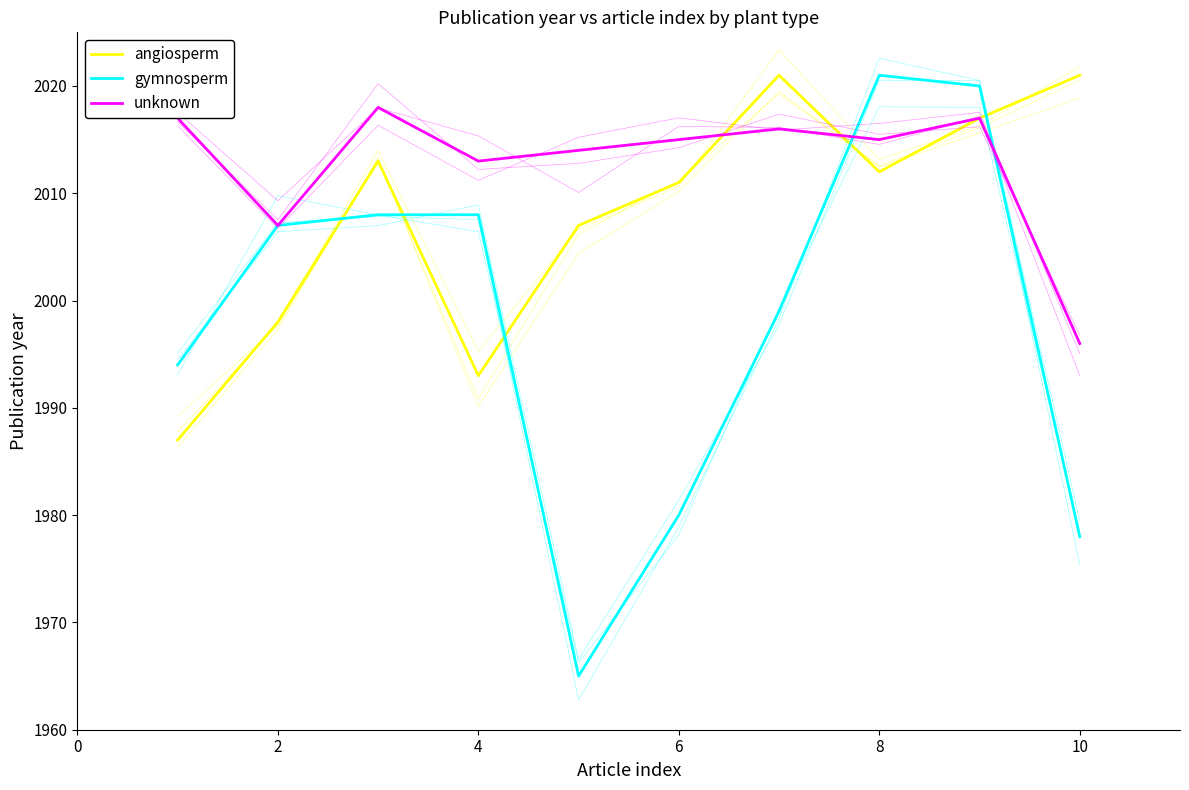

What is the difference between the maximum and second lowest values in the gymnosperm series?

43